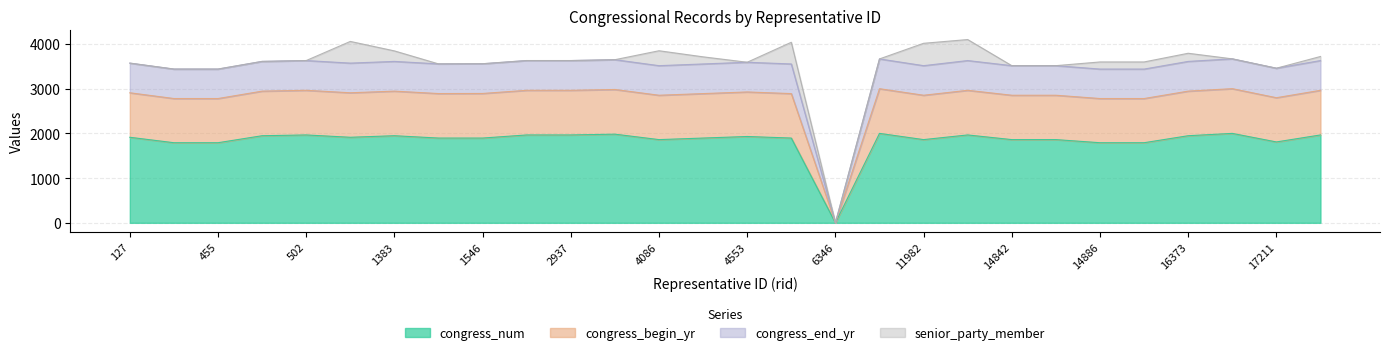

What is the total value across all series at 1383?

3844.4